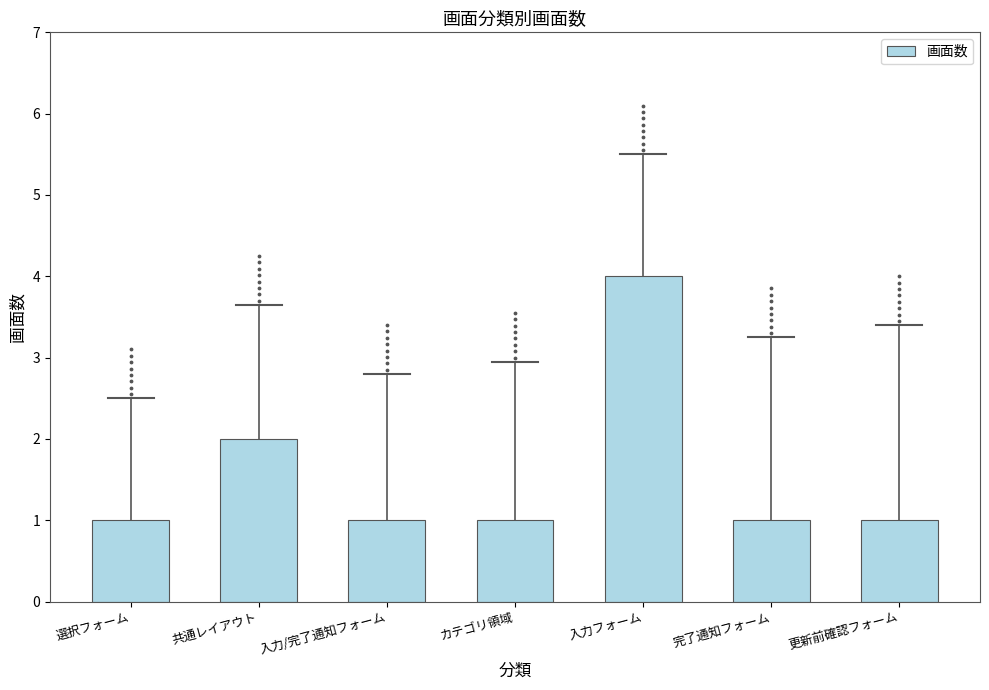

What is the ratio of the value at 入力/完了通知フォーム to the value at 共通レイアウト?

0.5